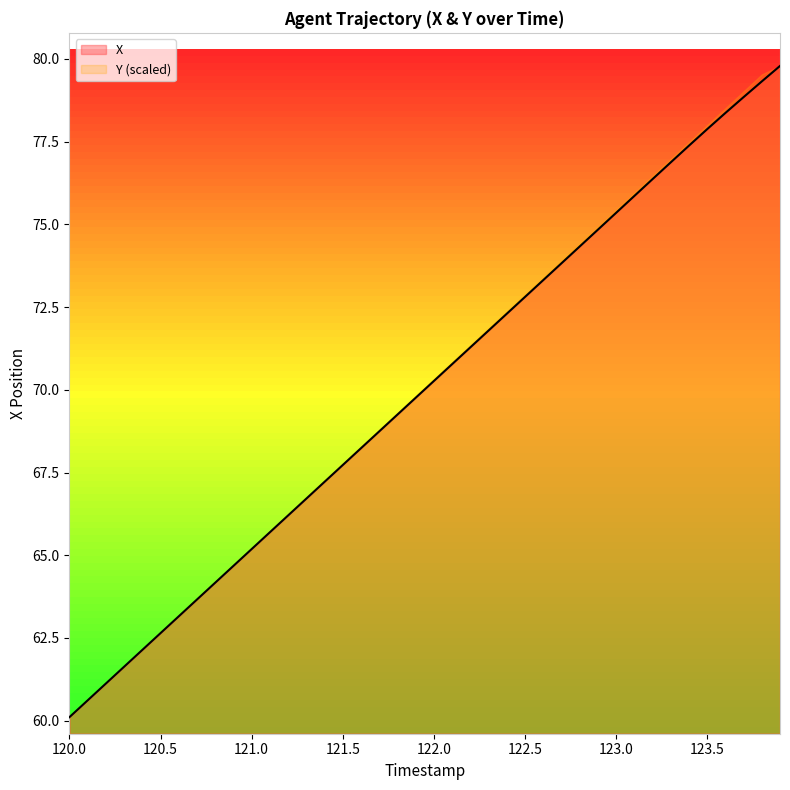

How many values are below 70?

20